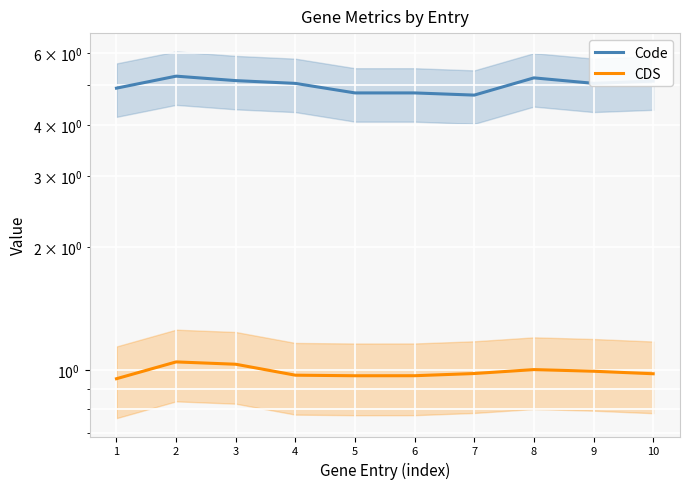

True or false: CDS and Code cross at least once.

False